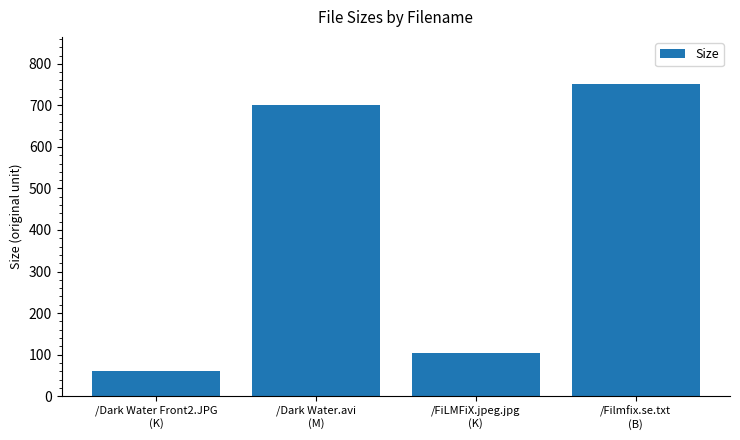

What position from the right is /Filmfix.se.txt
(B)?

1